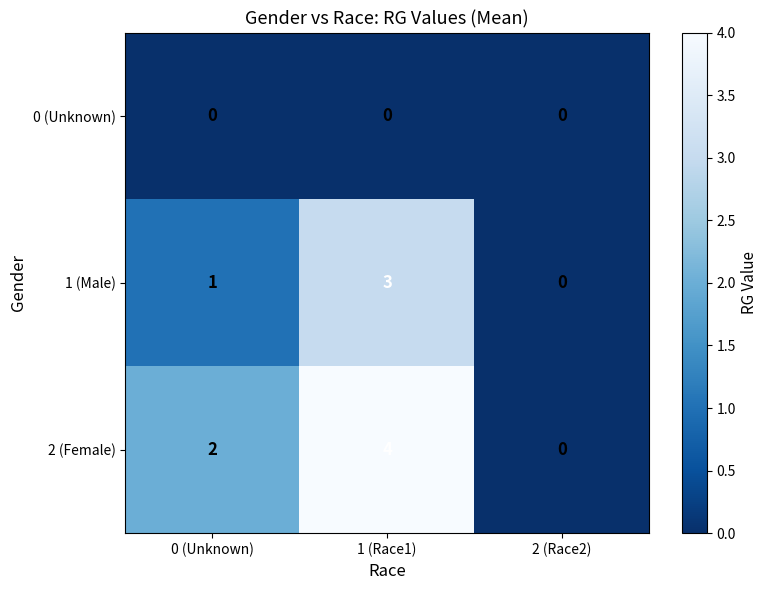

Which series has the largest range (max minus min)?

2 (Female)